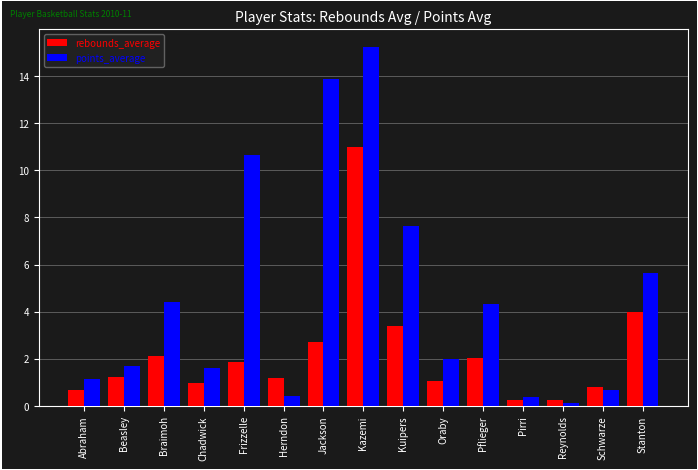

How many bars are there in each group?

2